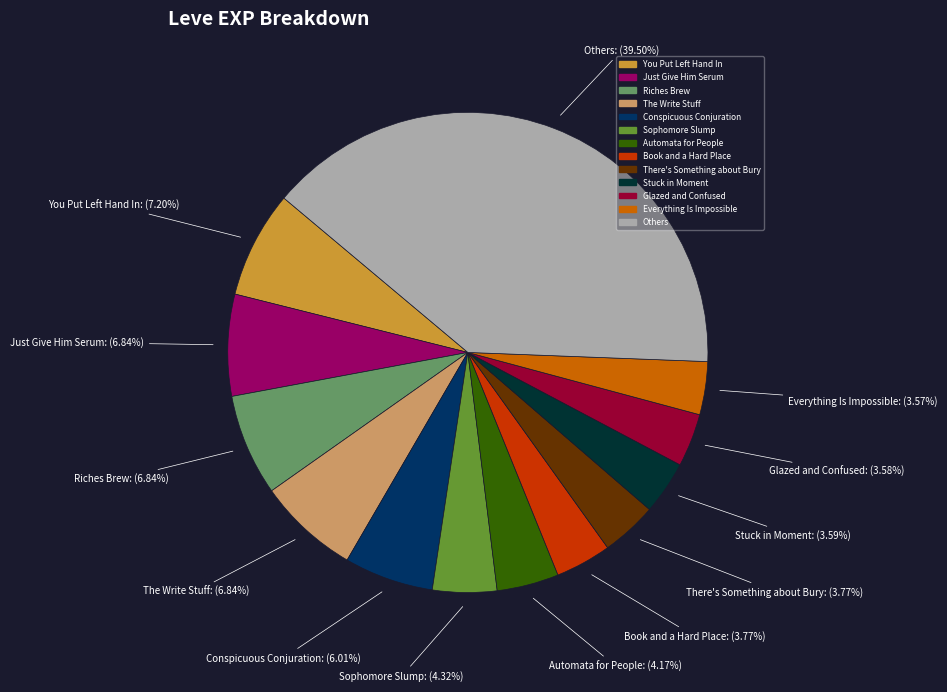

Is there any slice that represents more than half of the pie?

No